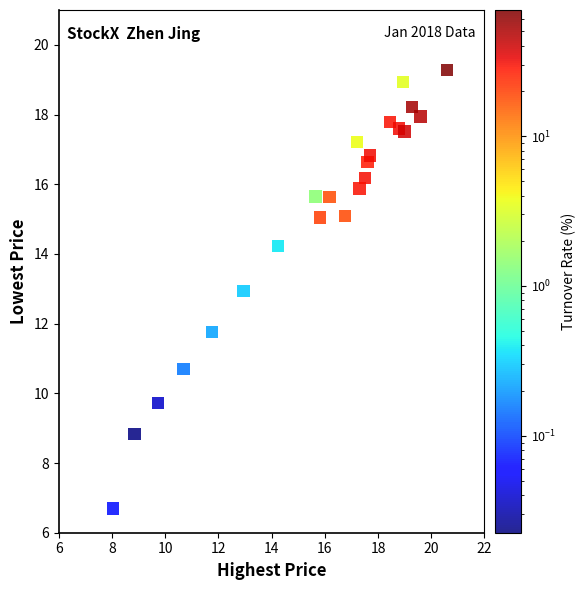

What Y value in the scatter plot is closest to 12?

11.8